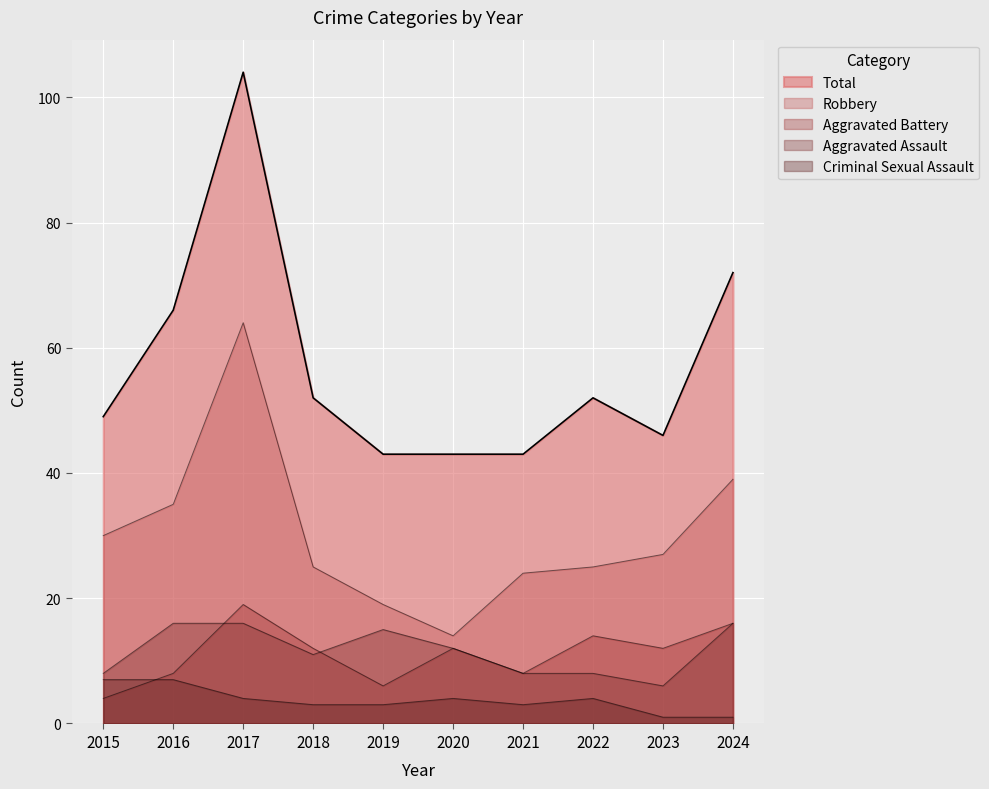

The Aggravated Battery series shows 6 at 2019. True or false?

True